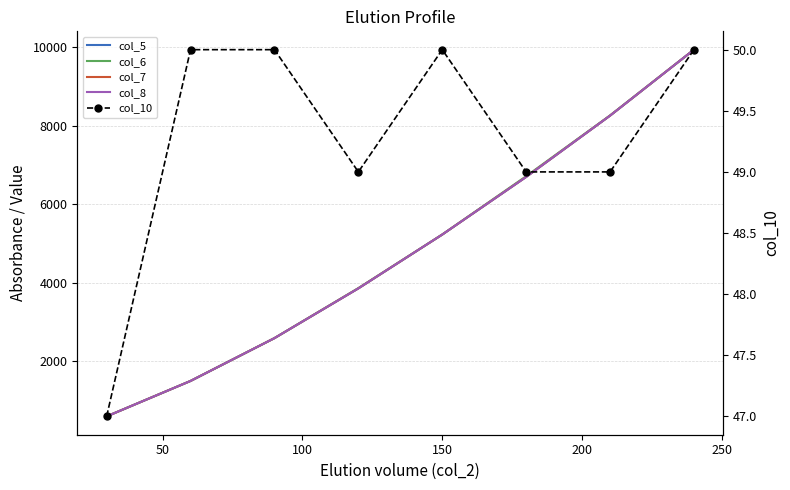

In col_10, how many points are lower than both neighbors (excluding endpoints)?

1